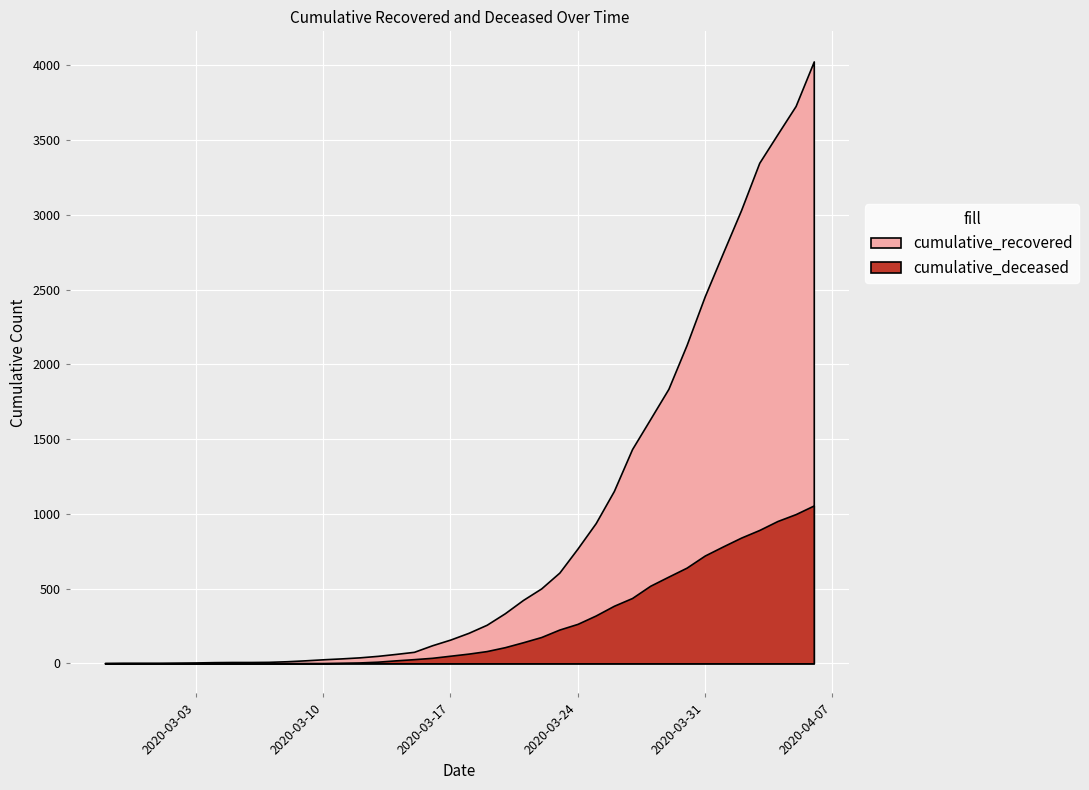

Which series changed the most between 2020-02-27 and 2020-03-15?

cumulative_recovered